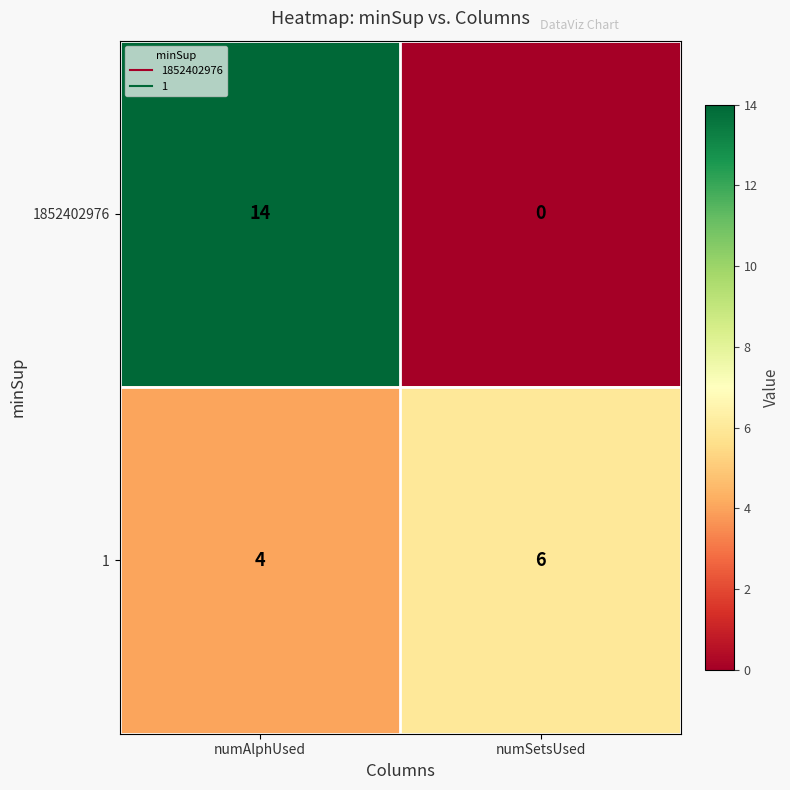

Which category has the highest value across all series?

numAlphUsed